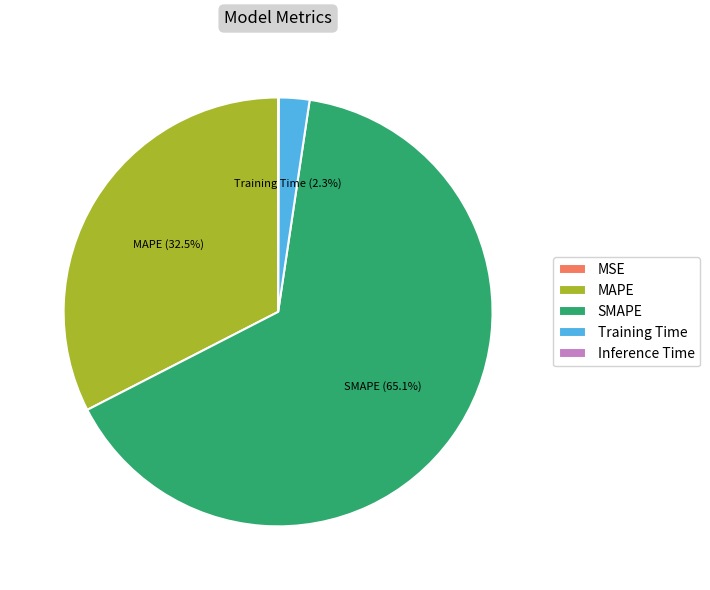

What is the largest slice in the pie chart?

SMAPE